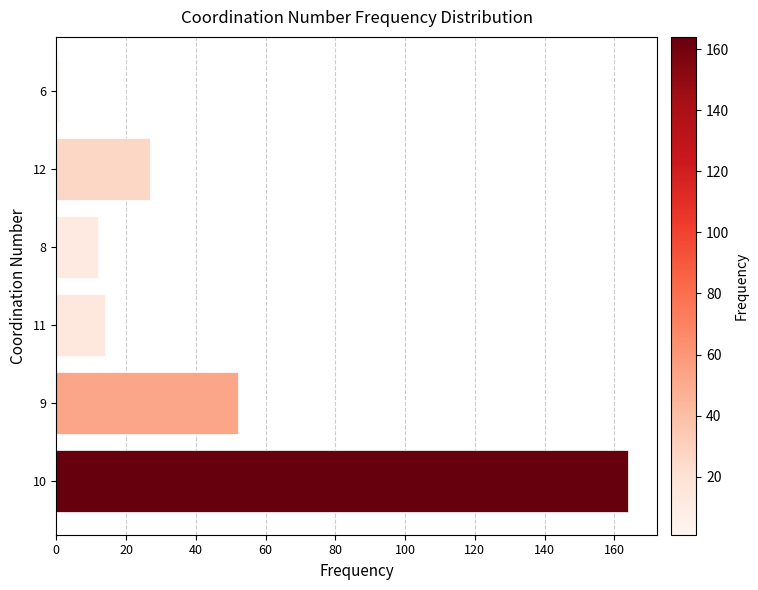

What is the change in value from 10 to 12?

-137